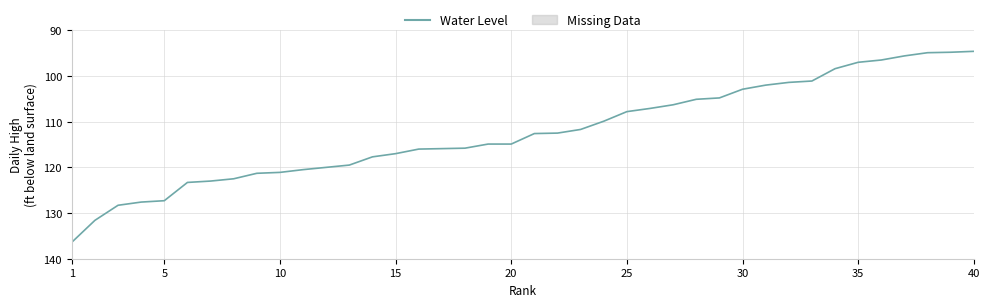

What is the maximum value shown in the chart?

136.4